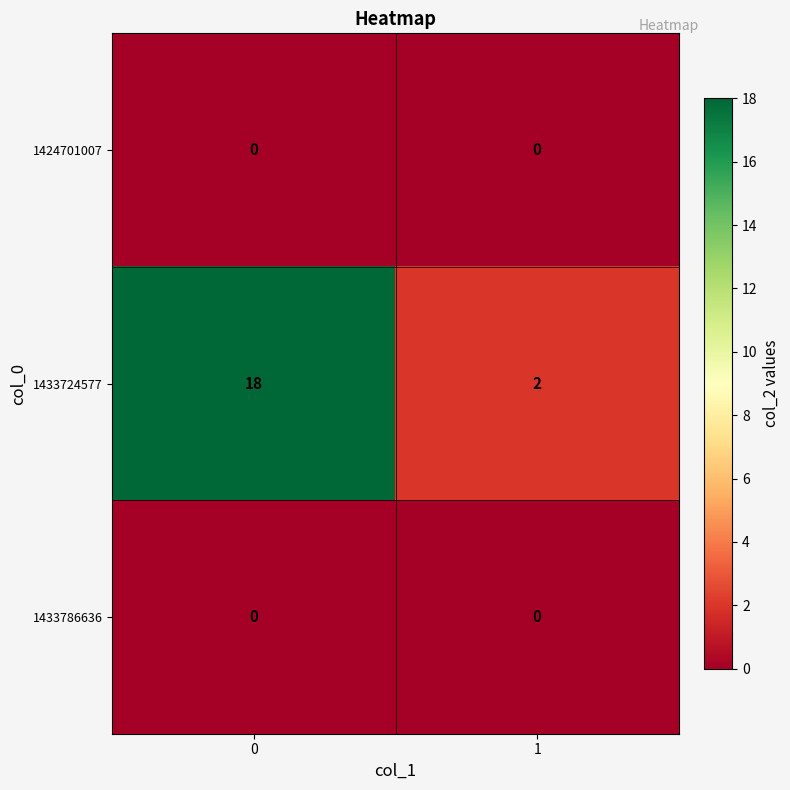

List the labels in order of 1433724577 value, smallest first.

1, 0